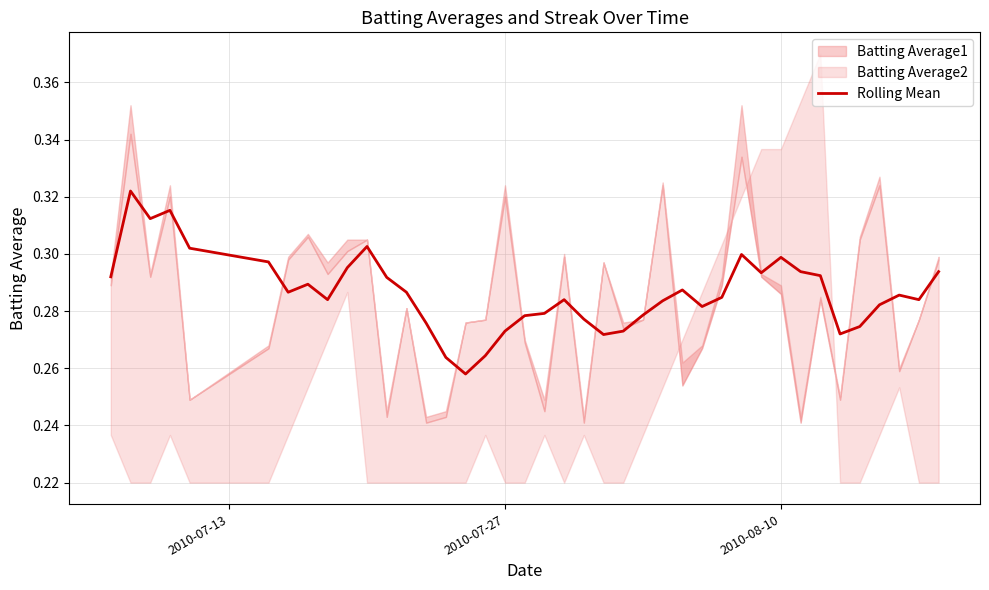

How many values are between 0 and 1?

40